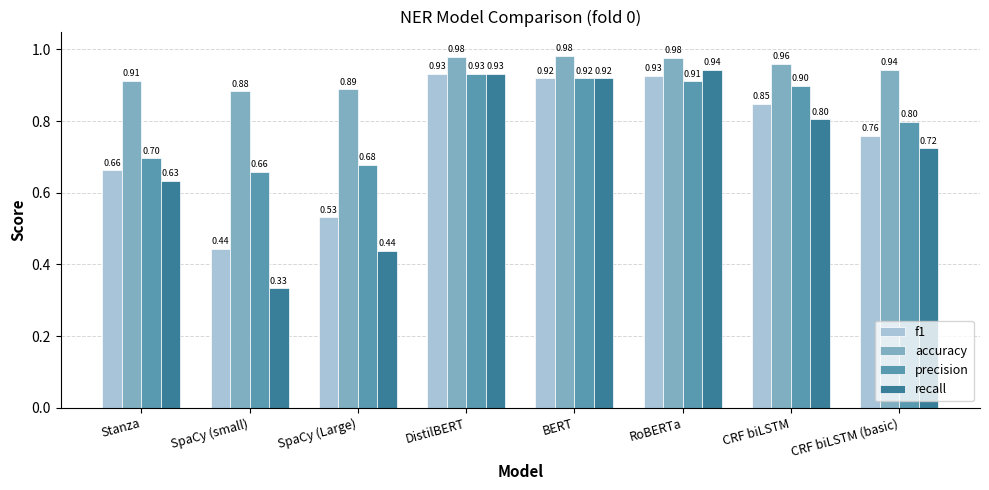

Rank the series by their average value, from highest to lowest.

accuracy, precision, f1, recall